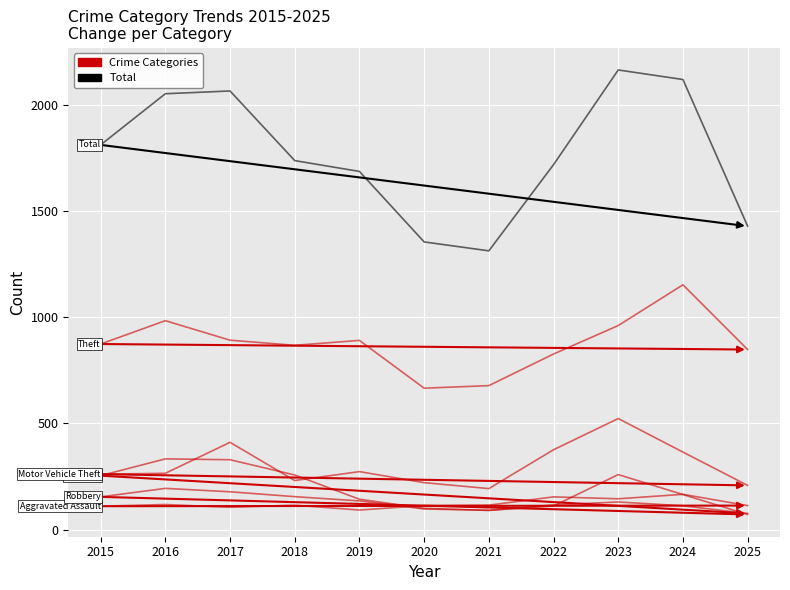

Does the chart display data point markers on the line(s)?

No